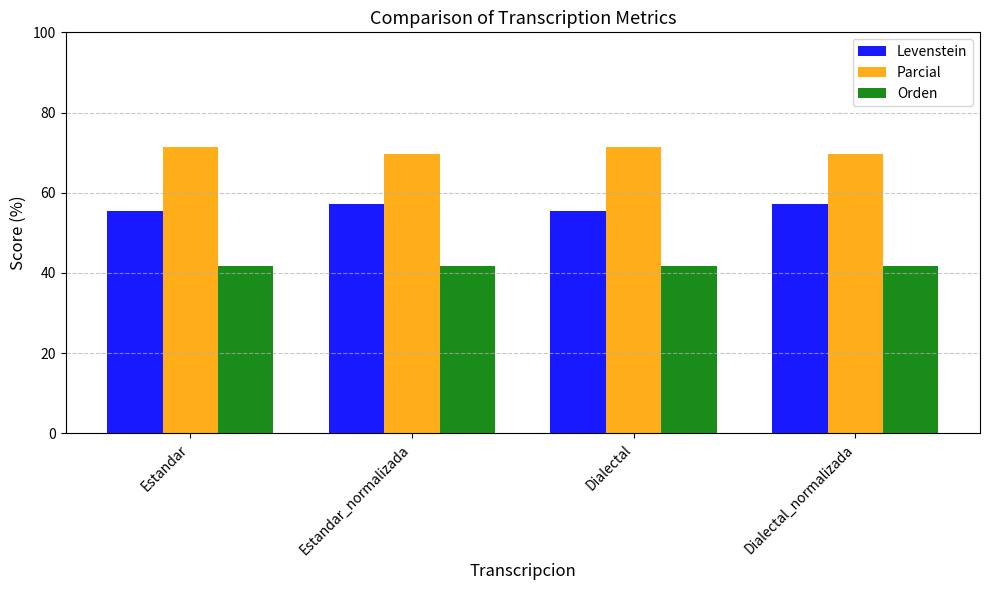

What is the label of the 1st bar from the left?

Estandar